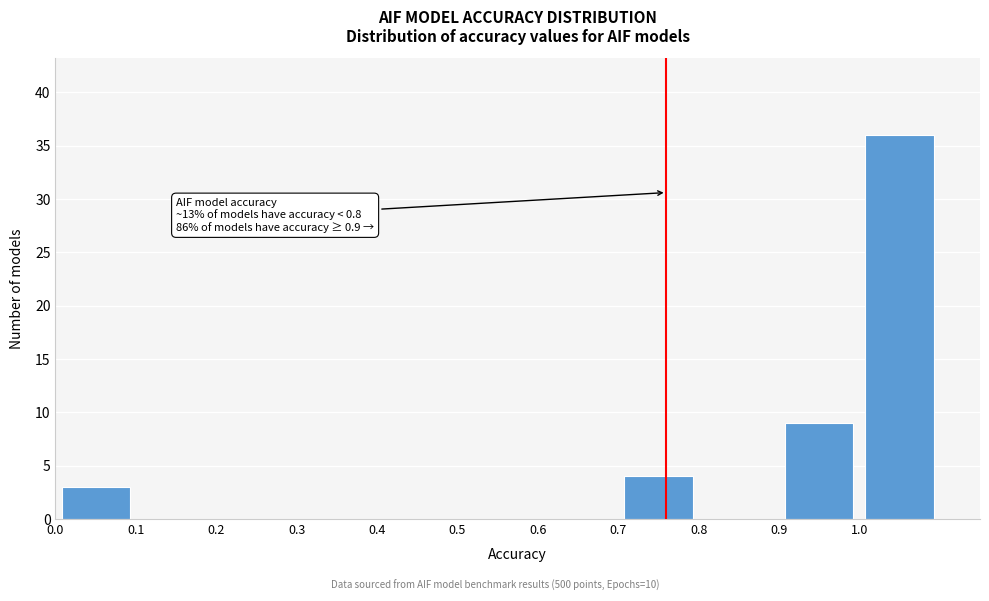

Over which range of the x-axis is the bar tallest?

1.0 to 1.1